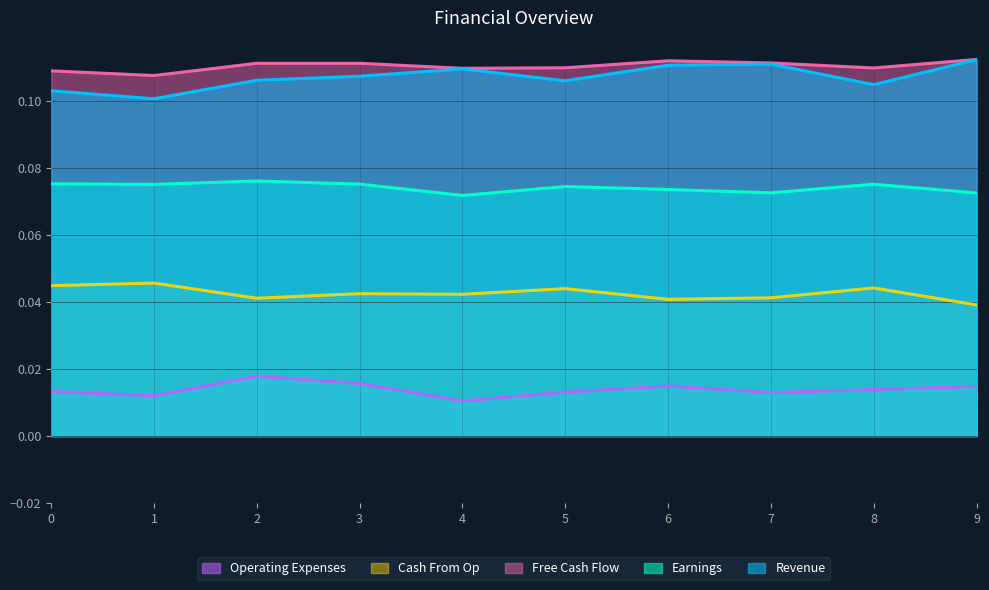

True or false: Earnings has more than 2 points higher than both neighbors.

True